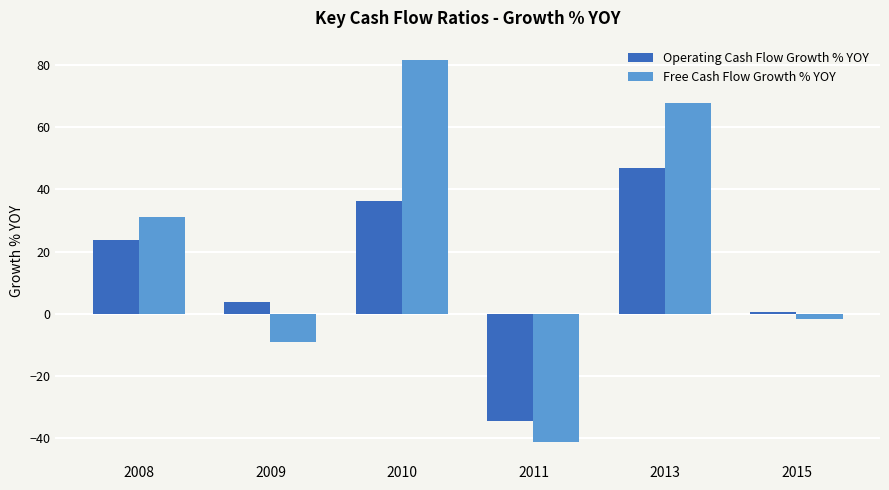

What is the difference between the highest and lowest values at 2009?

12.6